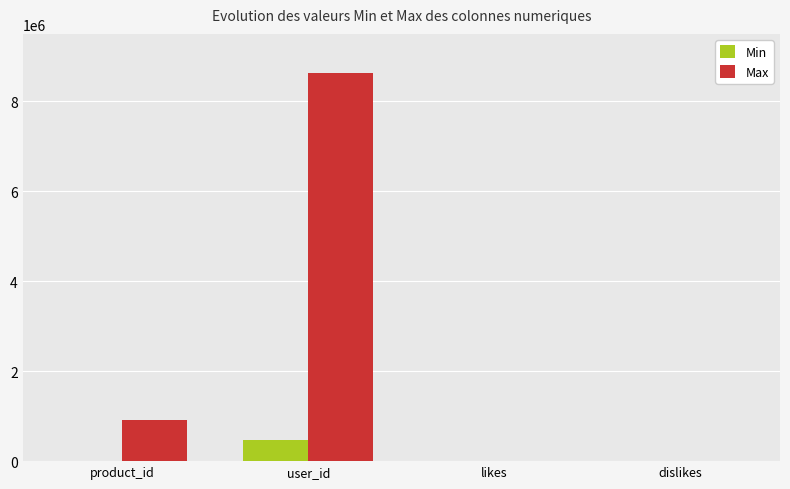

Which series has the largest total across all categories?

Max